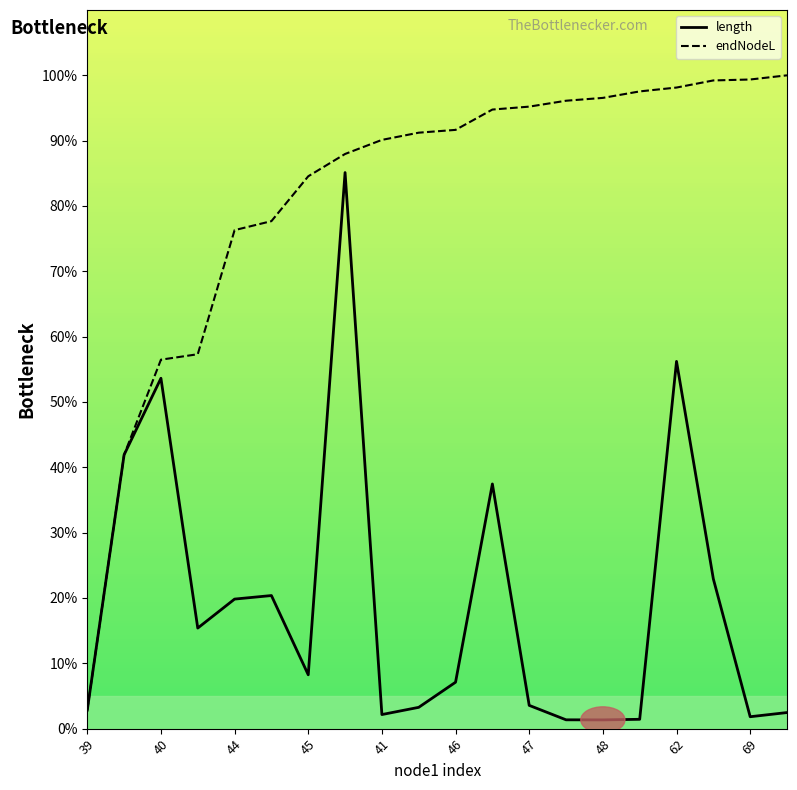

The value of length at 62 is 56.2. True or false?

True